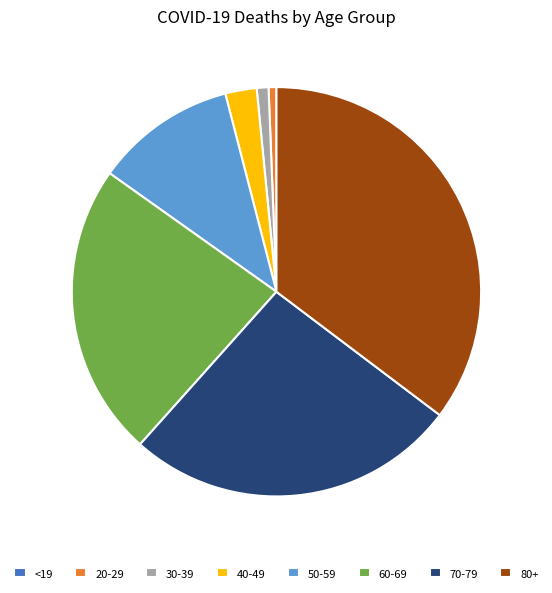

Is the sum of 30-39 and 50-59 greater than half?

No